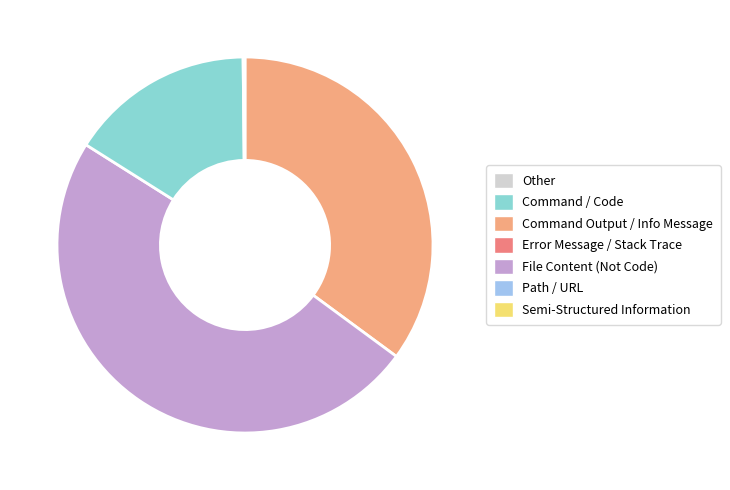

Is there any slice that represents more than half of the pie?

No